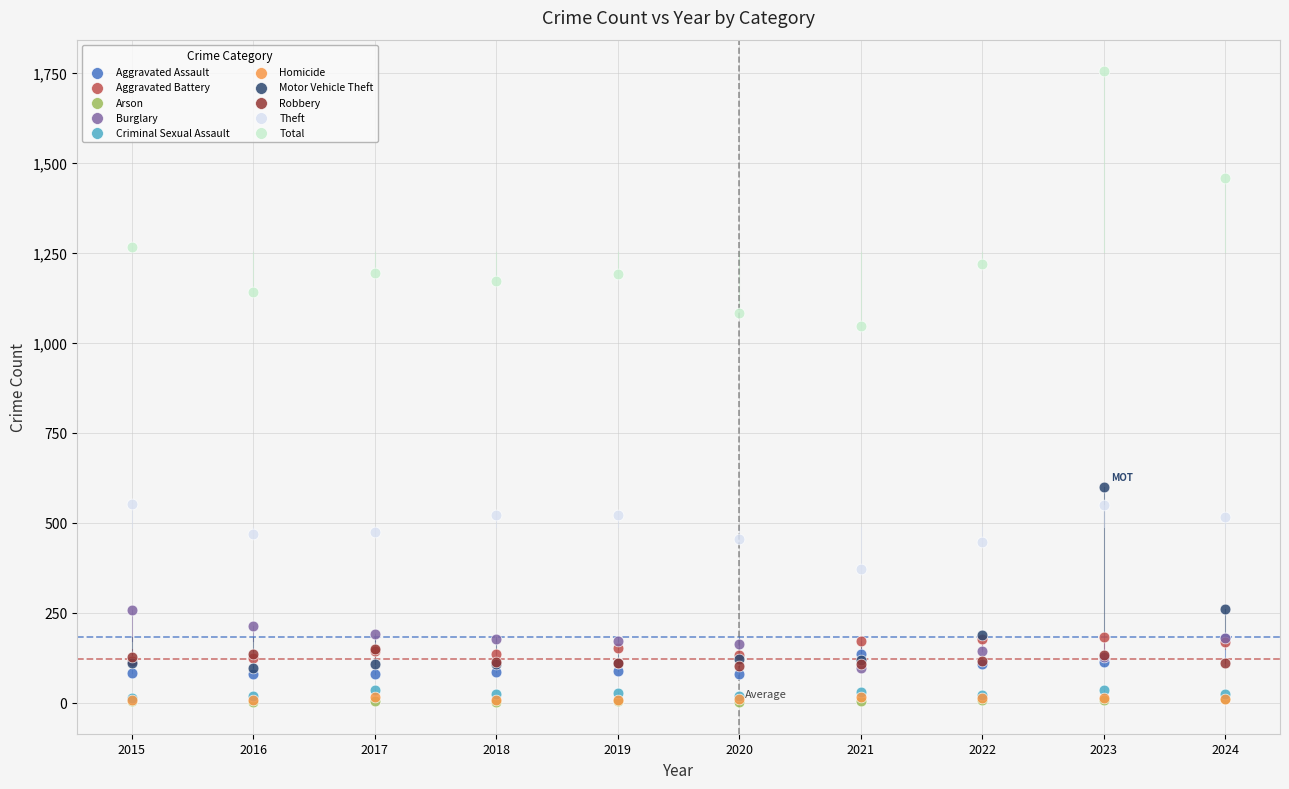

What are all the series names shown in the legend?

Aggravated Assault, Aggravated Battery, Arson, Burglary, Criminal Sexual Assault, Homicide, Motor Vehicle Theft, Robbery, Theft, Total